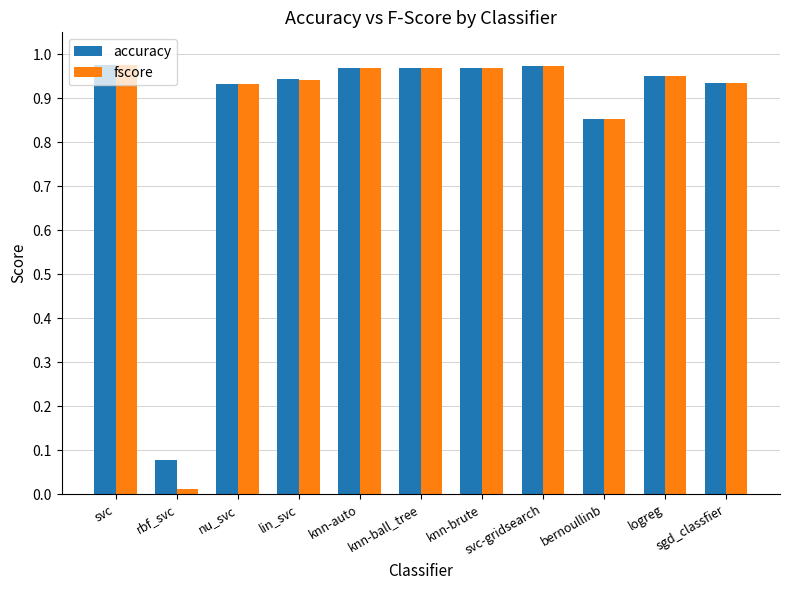

At which label is accuracy closest to 0?

rbf_svc